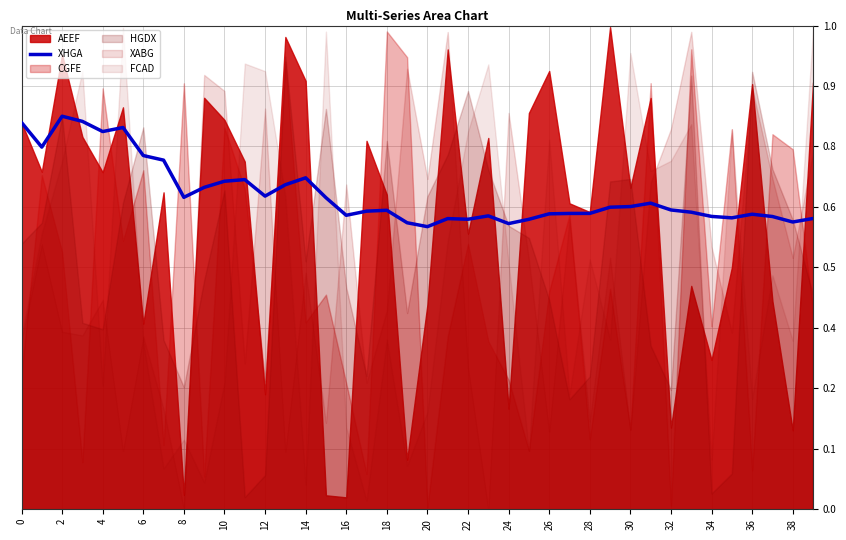

True or false: the data shows 0.4 at 12.

False